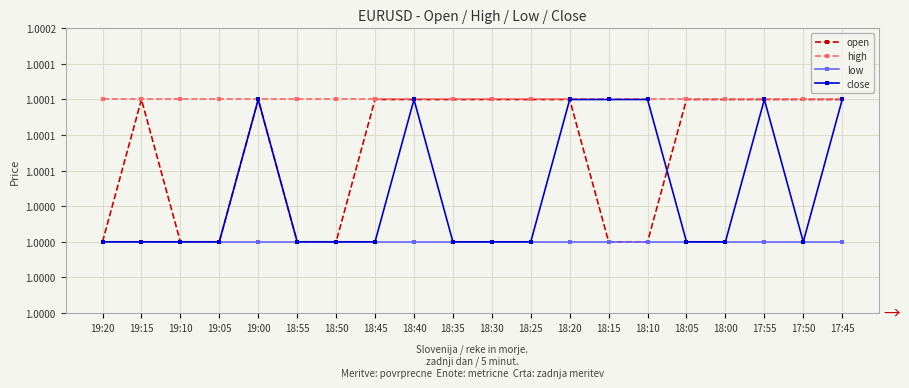

What is the sum of all high values?

20.0